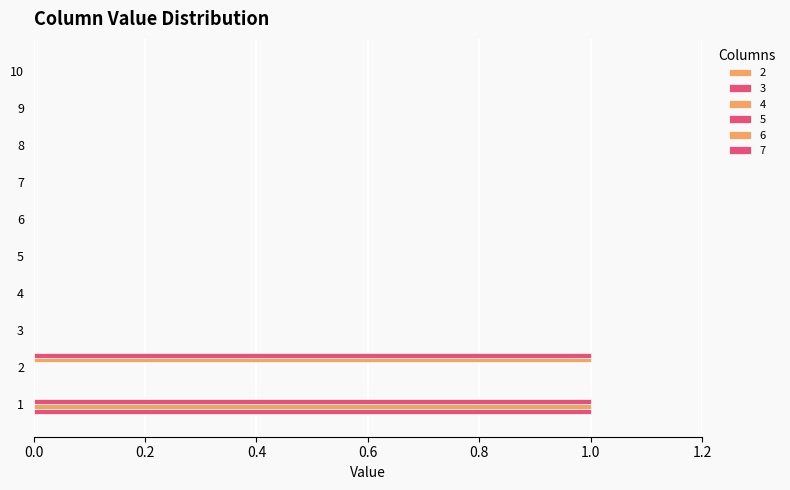

How many categories are shown in the chart?

10